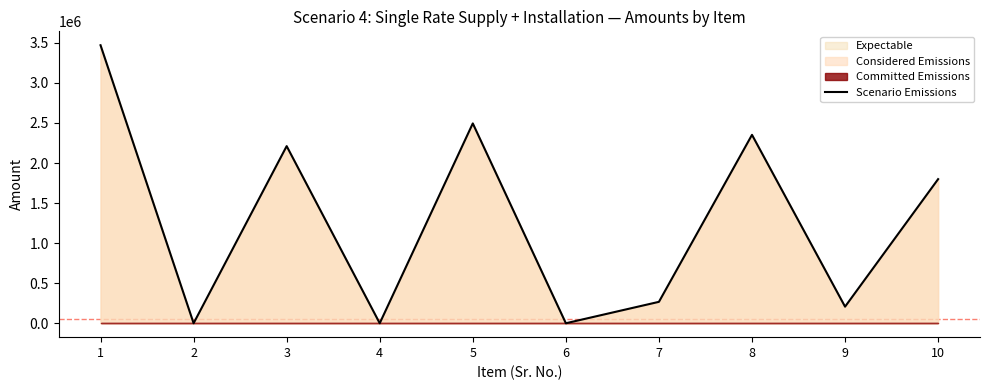

True or false: there are more than 1 points higher than both neighbors.

True